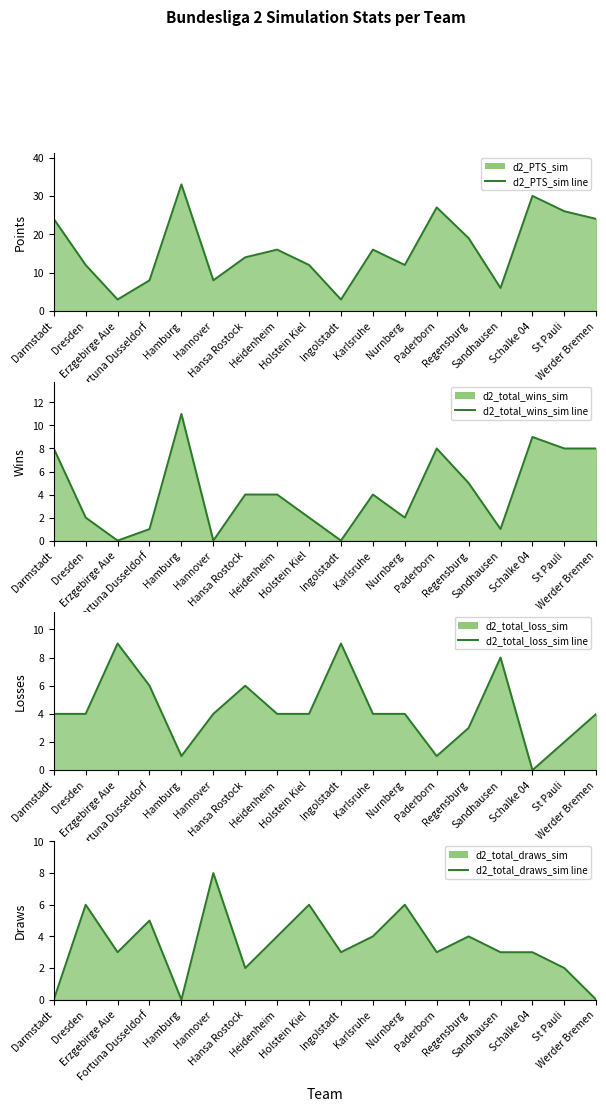

In d2_total_draws_sim line, how many points are lower than both neighbors (excluding endpoints)?

5